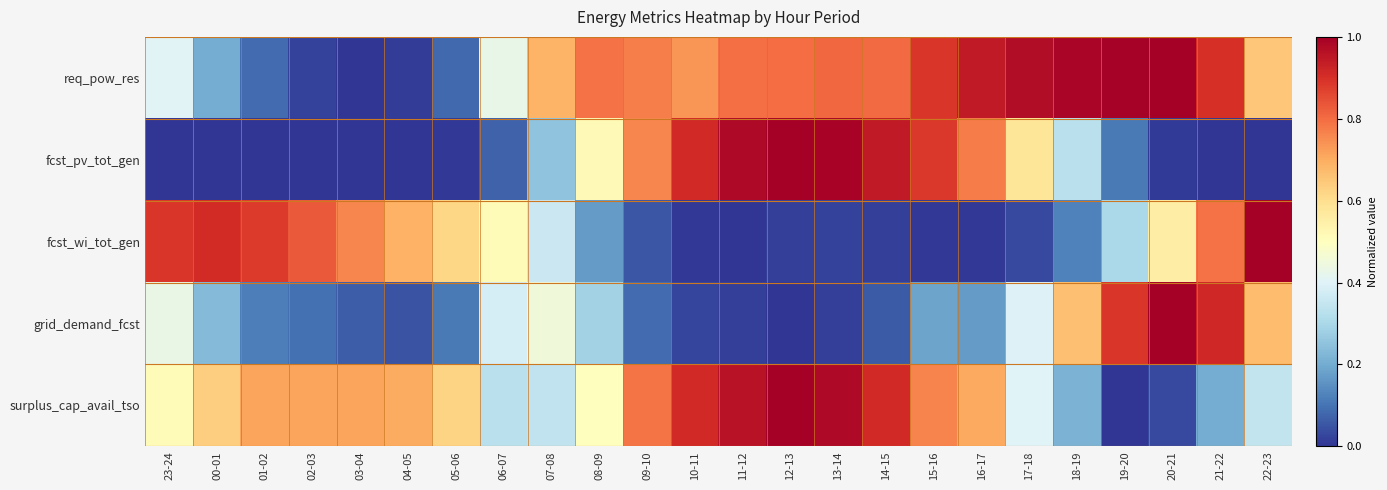

At 14-15, list the series in order from smallest to largest.

fcst_wi_tot_gen, grid_demand_fcst, req_pow_res, surplus_cap_avail_tso, fcst_pv_tot_gen